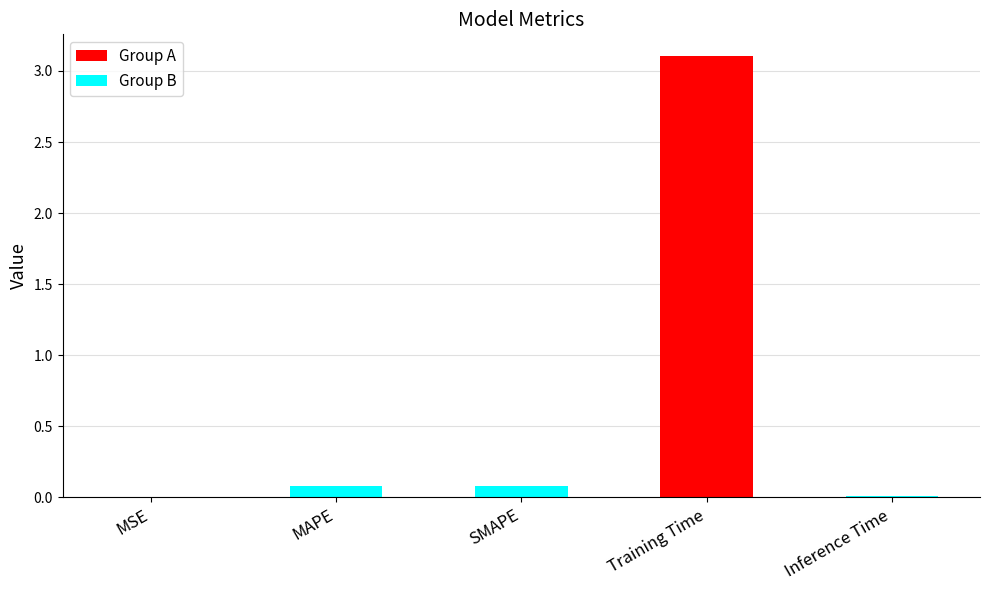

What is the maximum value shown in the chart?

3.1